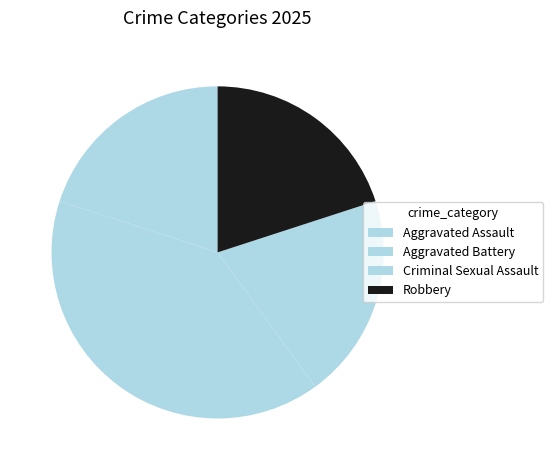

Which slice is the smallest?

Aggravated Assault